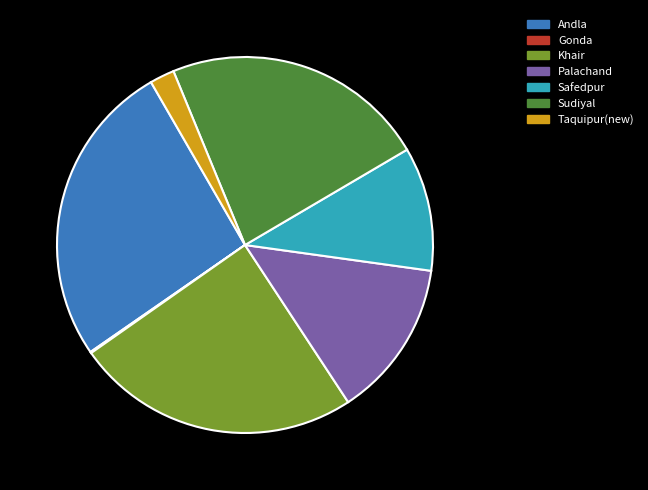

To the nearest percent, what is the difference between the Safedpur and Gonda slice percentages?

11%